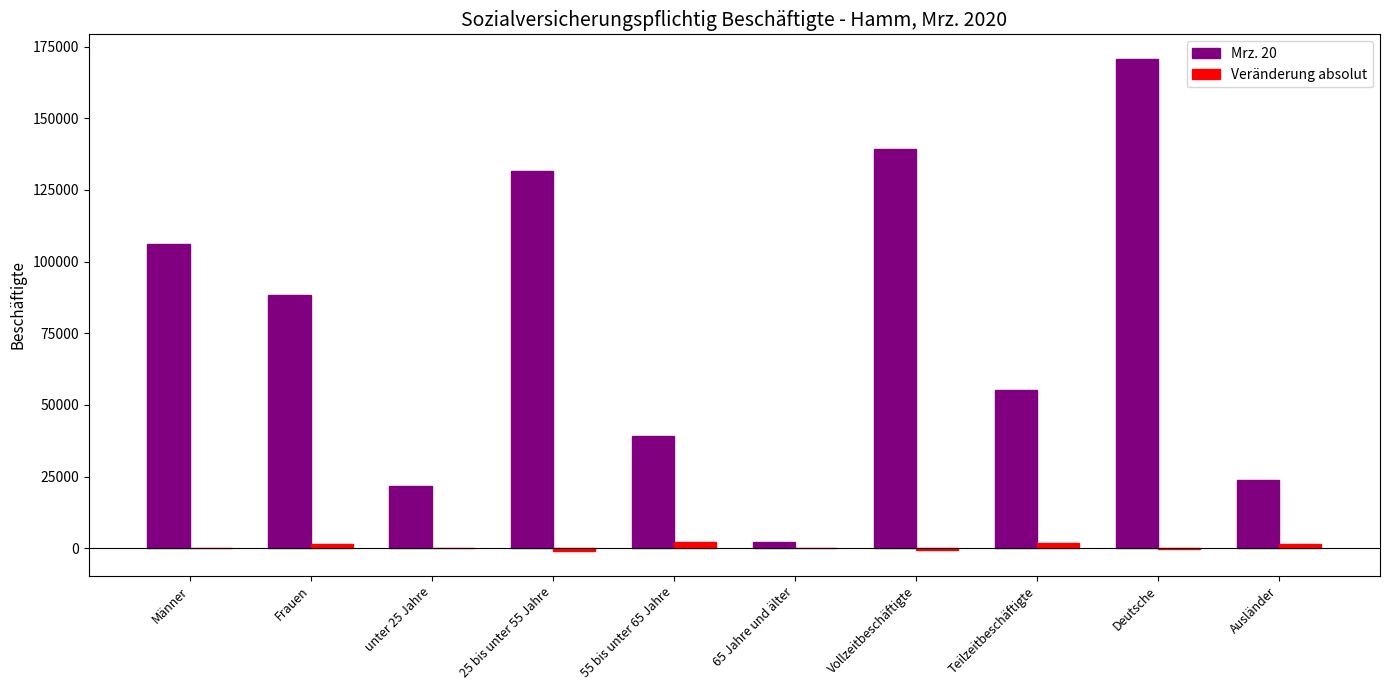

Which series has the largest total across all categories?

Mrz. 20